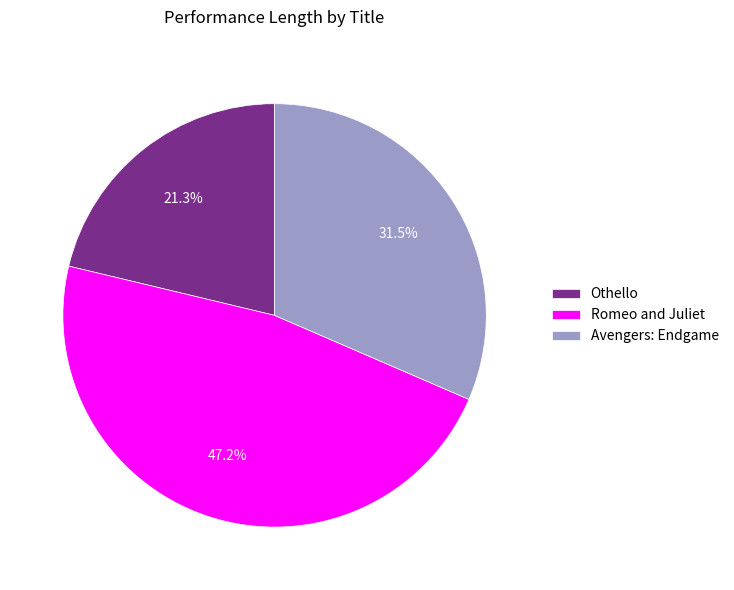

Does Othello represent more than half of the total?

No